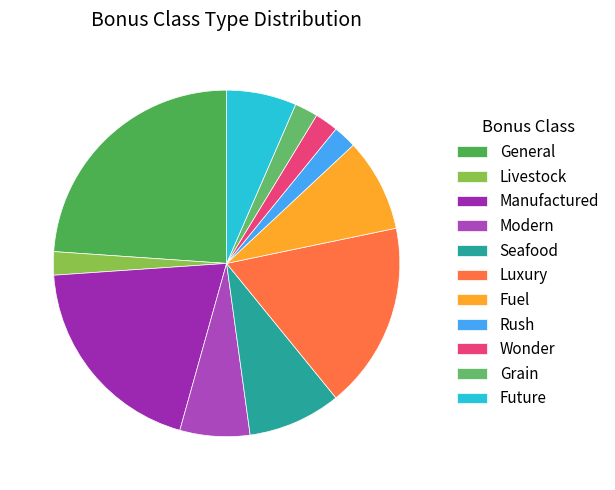

How many segments does this pie chart have?

11